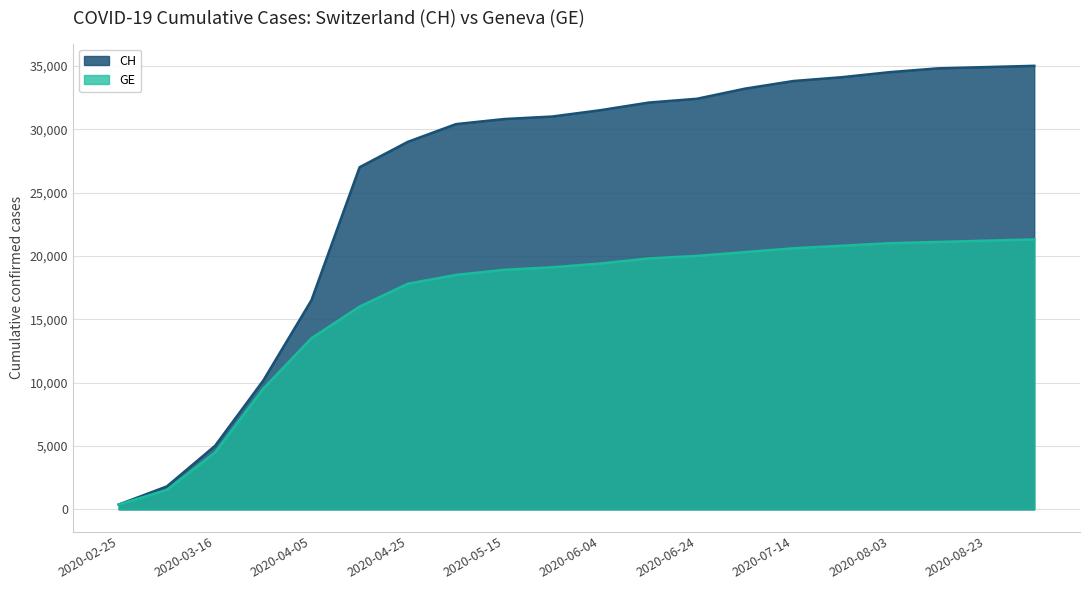

Is it true that CH equals 34500 at 2020-08-03?

True